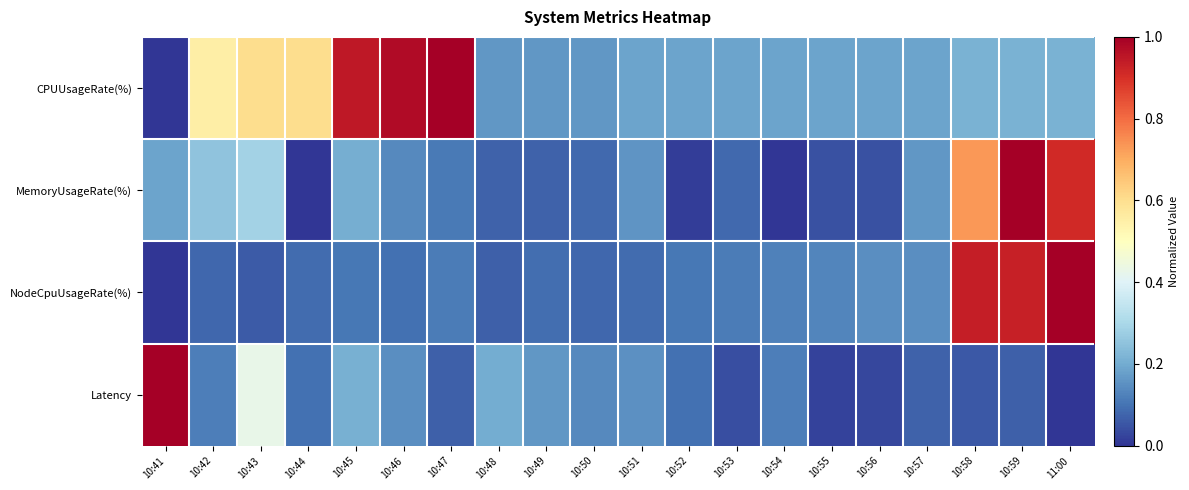

Which series changed the most between 10:41 and 10:44?

Latency